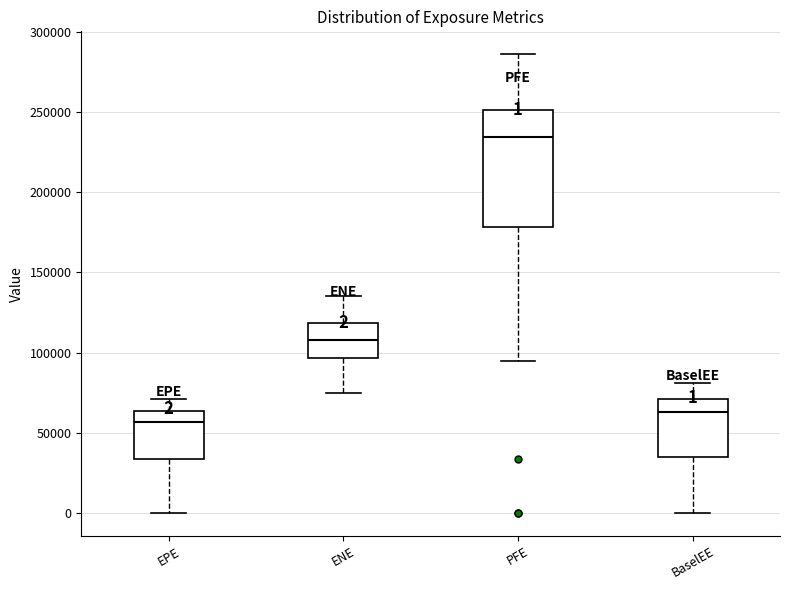

Which box's median line is the highest?

PFE